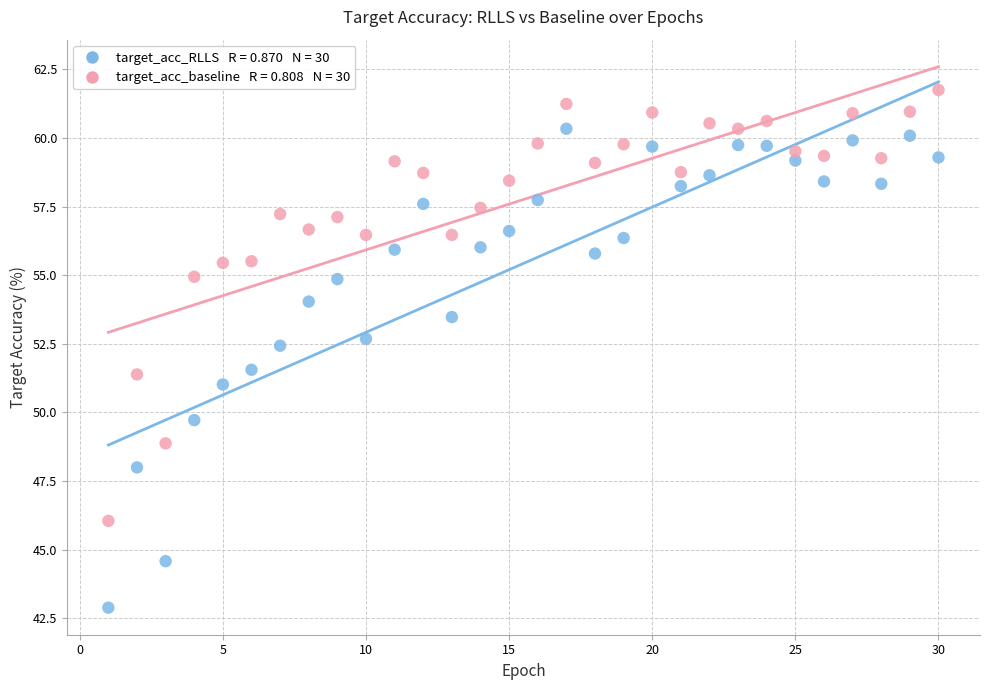

Across all data points, what is the range of Y values (max minus min)?

18.9